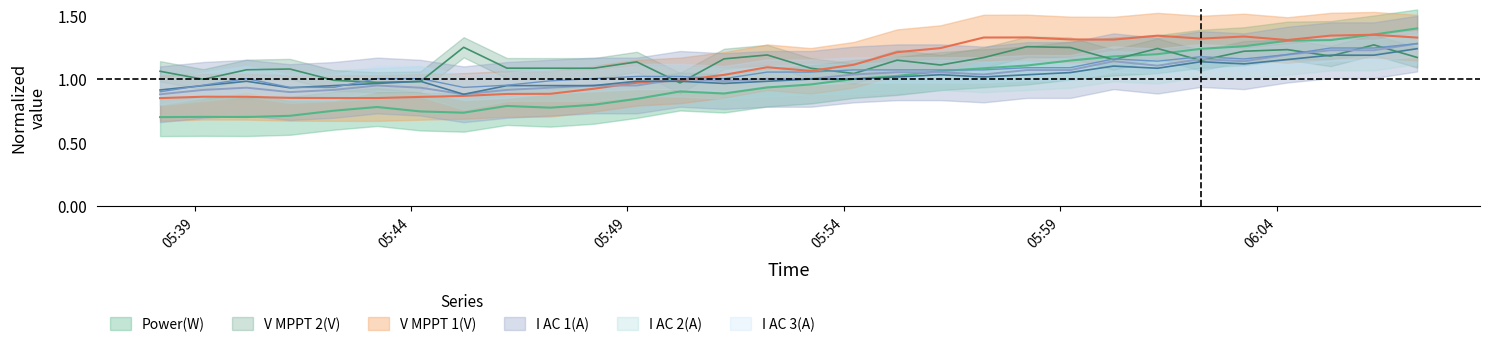

What is the difference between the maximum and minimum values in the I AC 1(A) series?

0.4